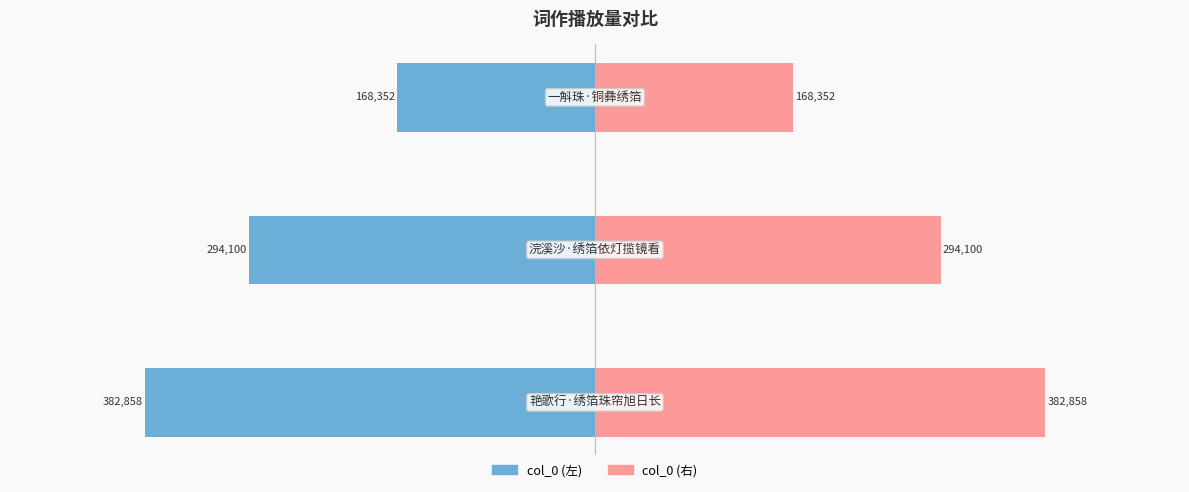

Reading left to right, what are all the values shown in this chart?

col_0 (左): 0=-382858	1=-294100	2=-168352
col_0 (右): 0=382858	1=294100	2=168352